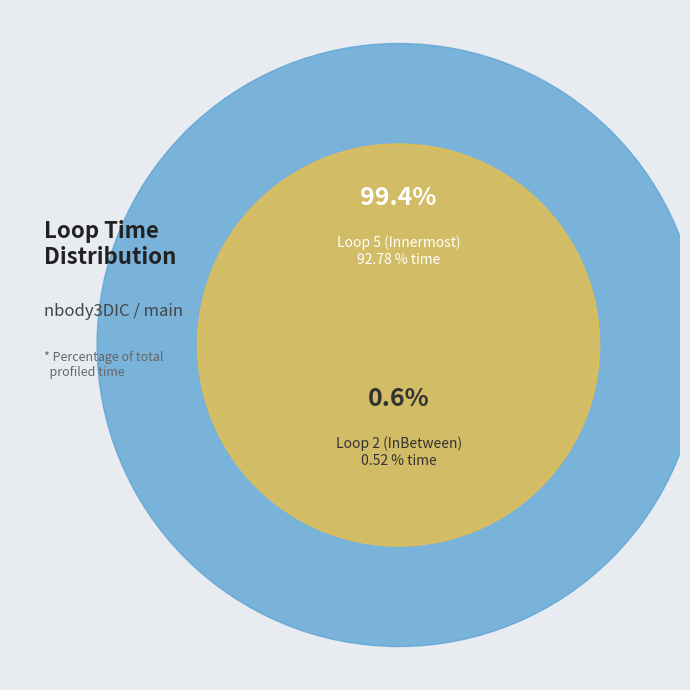

Does any single category account for the majority?

Yes